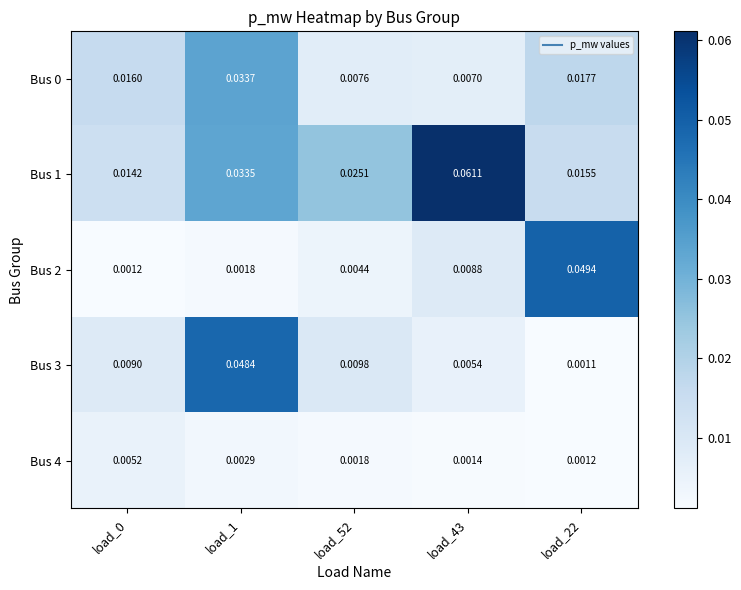

Between load_0 and load_22, which series saw the biggest shift?

Bus 2